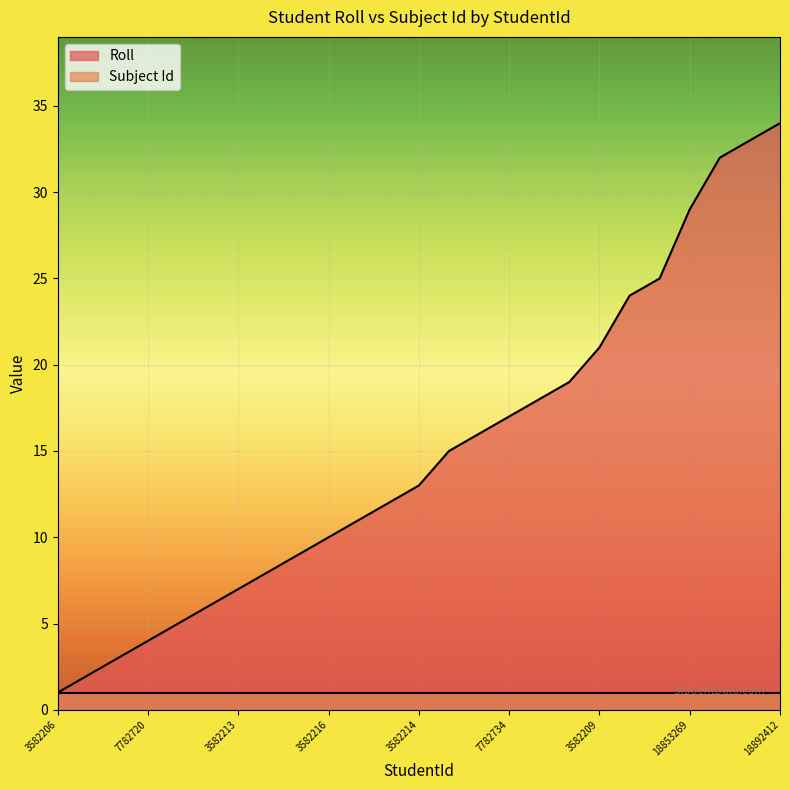

How many values are below 13?

12